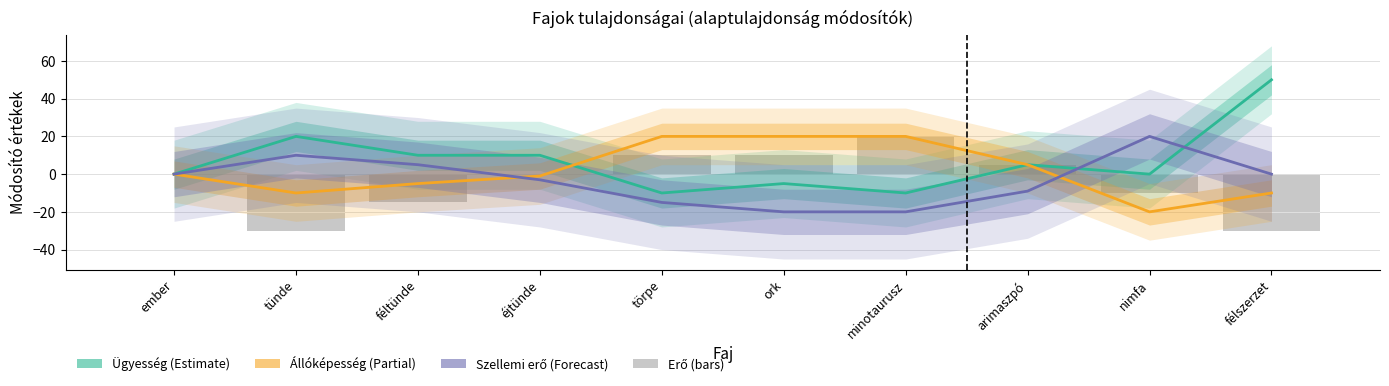

What is the approximate value of Ügyesség (Estimate) at félszerzet, to the nearest 5?

50